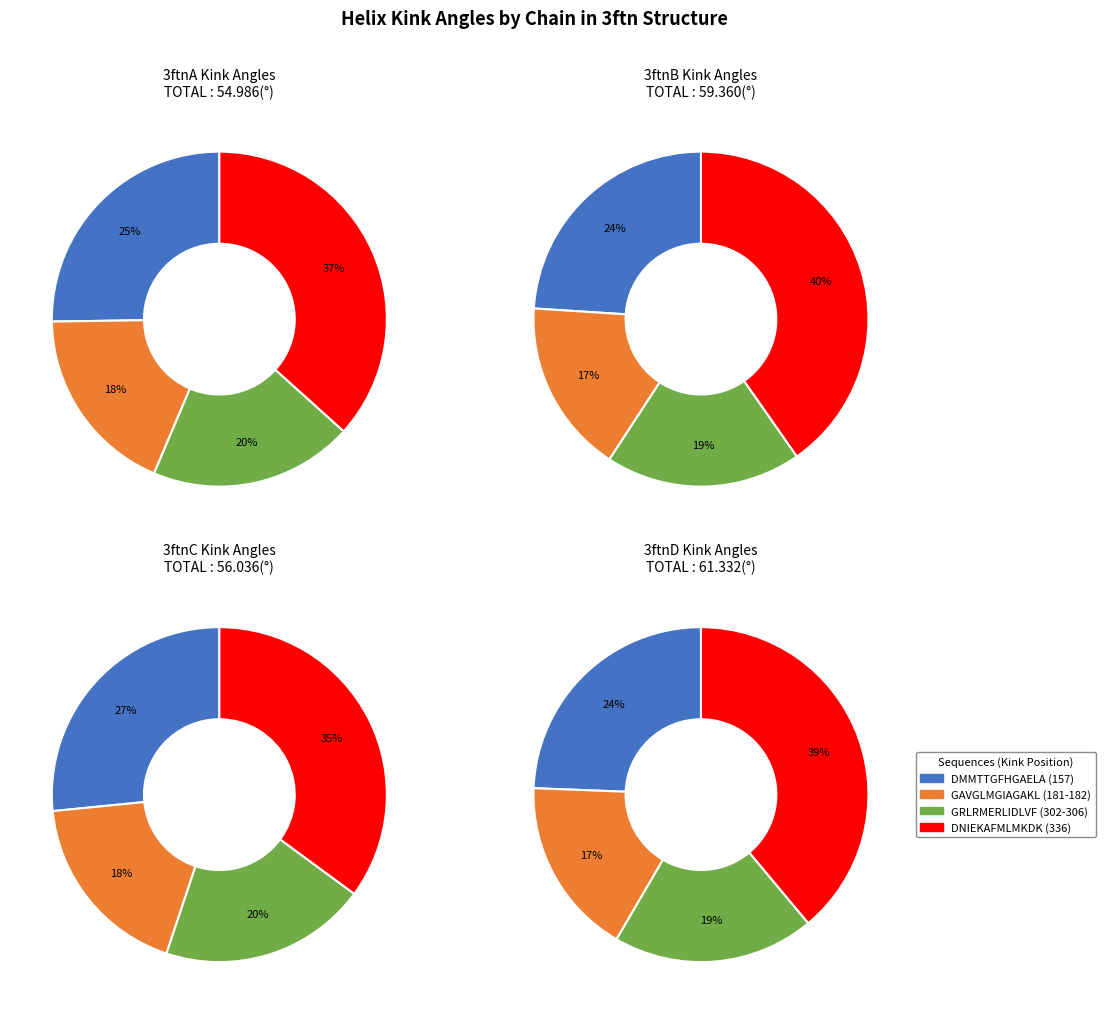

Rank the series by their maximum value, from highest to lowest.

DNIEKAFMLMKDK (336), DMMTTGFHGAELA (157), GRLRMERLIDLVF (302-306), GAVGLMGIAGAKL (181-182)